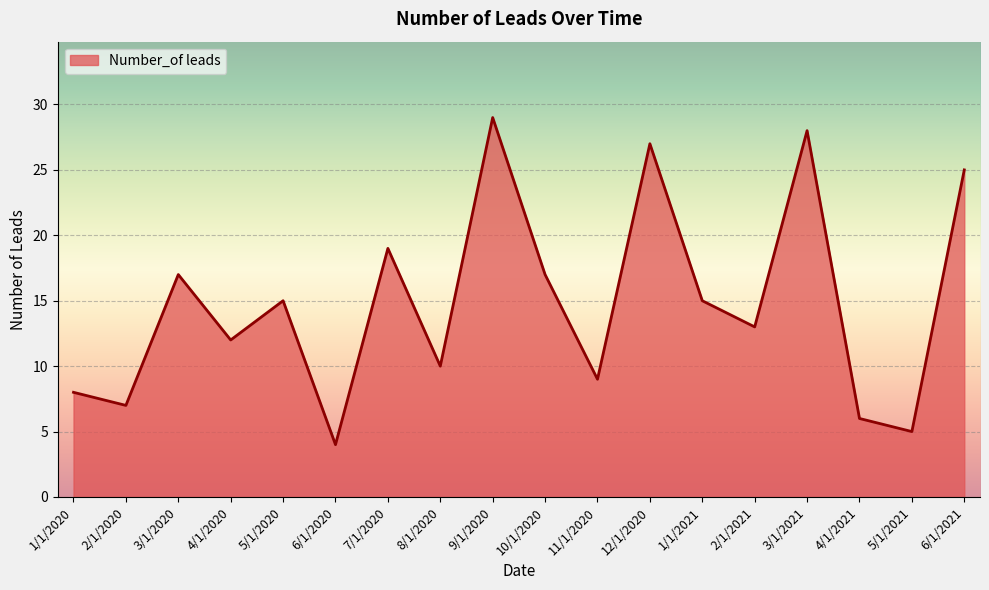

What value does the data have at 2/1/2021?

13